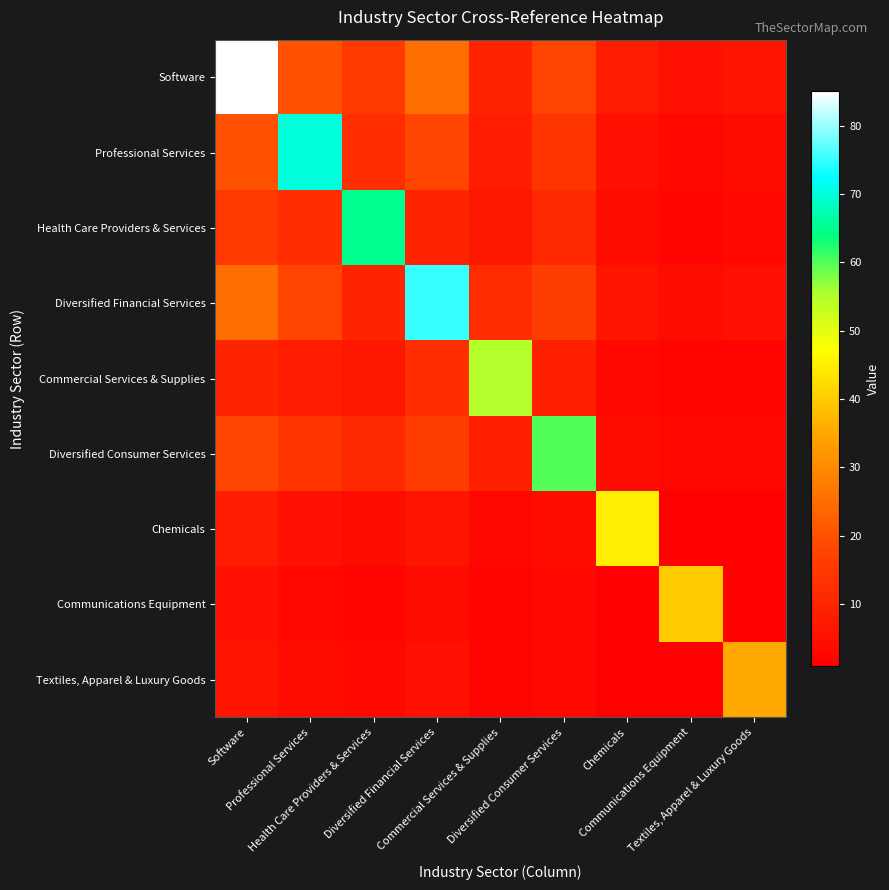

What is the spread (max minus min) of values at Diversified Financial Services?

71